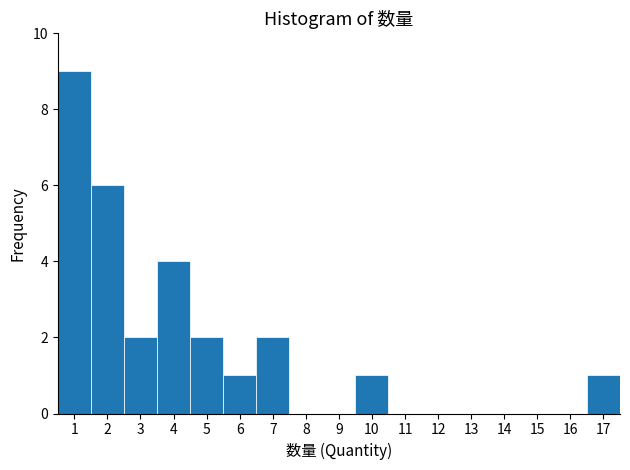

Which range on the x-axis has the tallest bar?

0.5 to 1.5